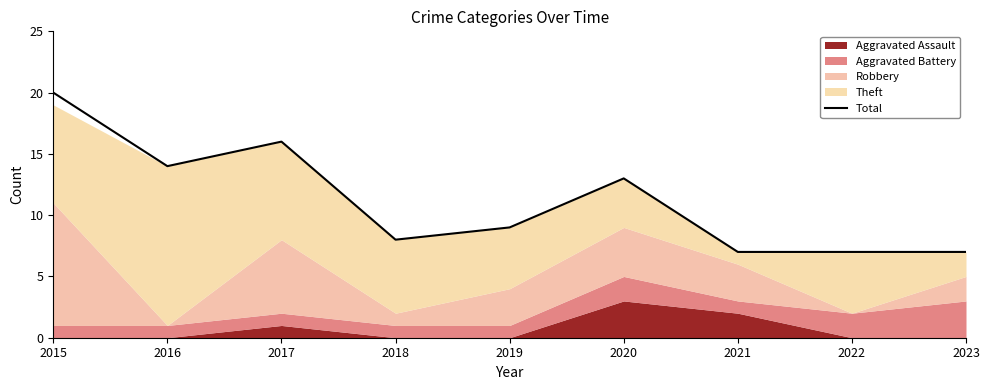

True or false: the data shows 5 at 2020.

False